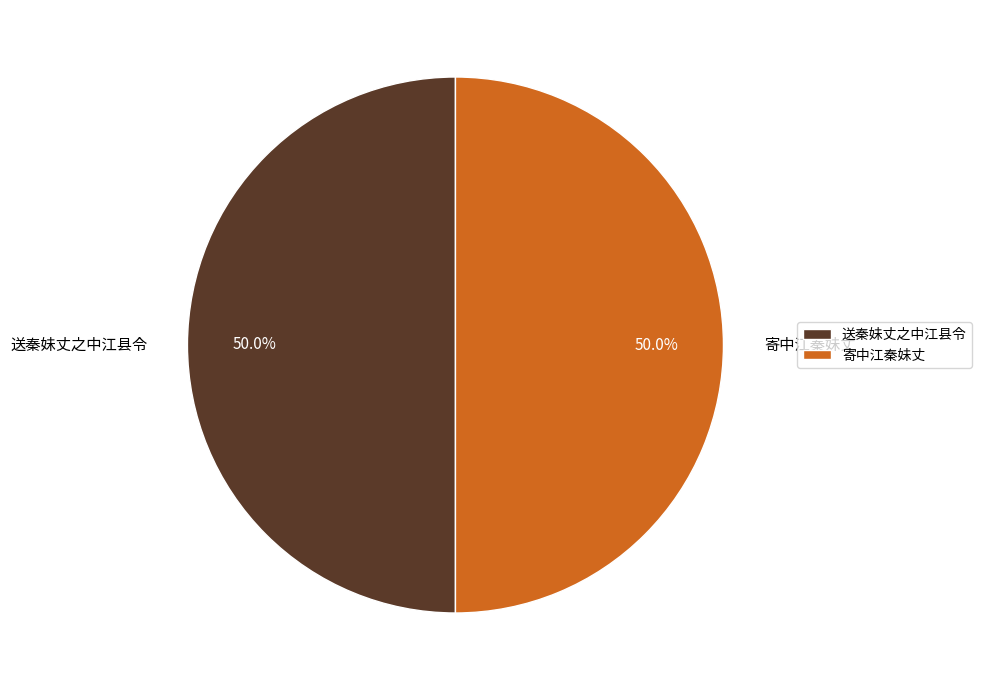

To the nearest percent, what percentage of the pie is 寄中江秦妹丈?

50%